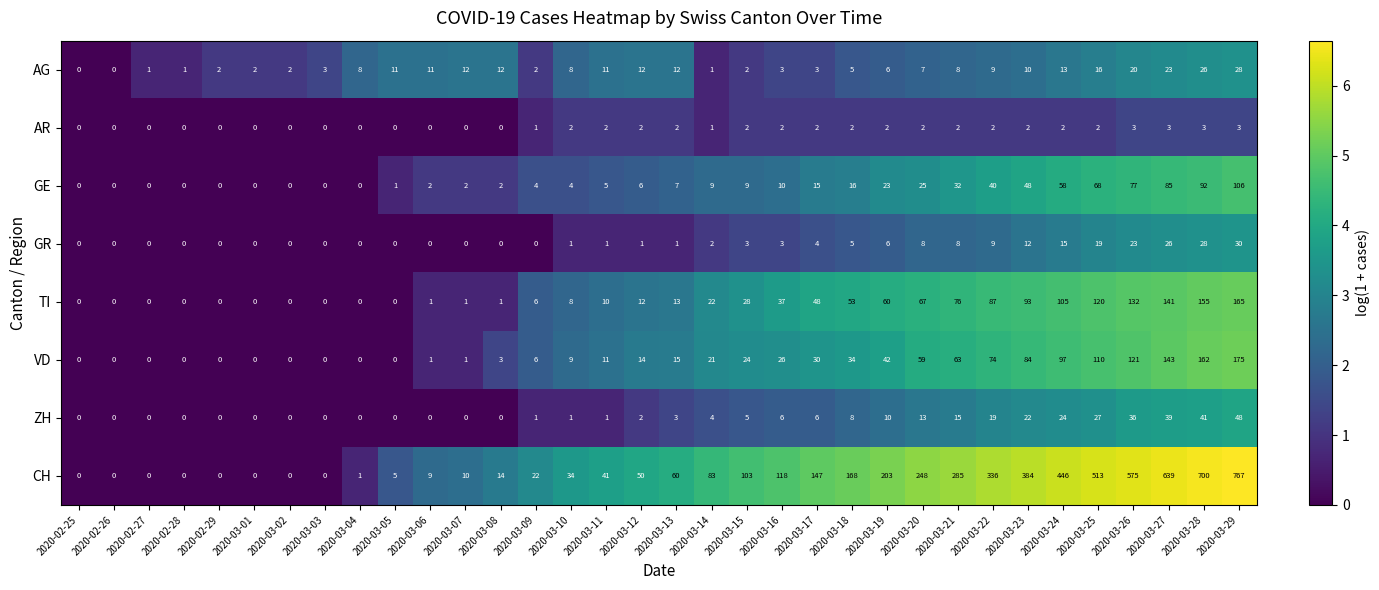

What is the spread (max minus min) of values at 2020-03-26?

572